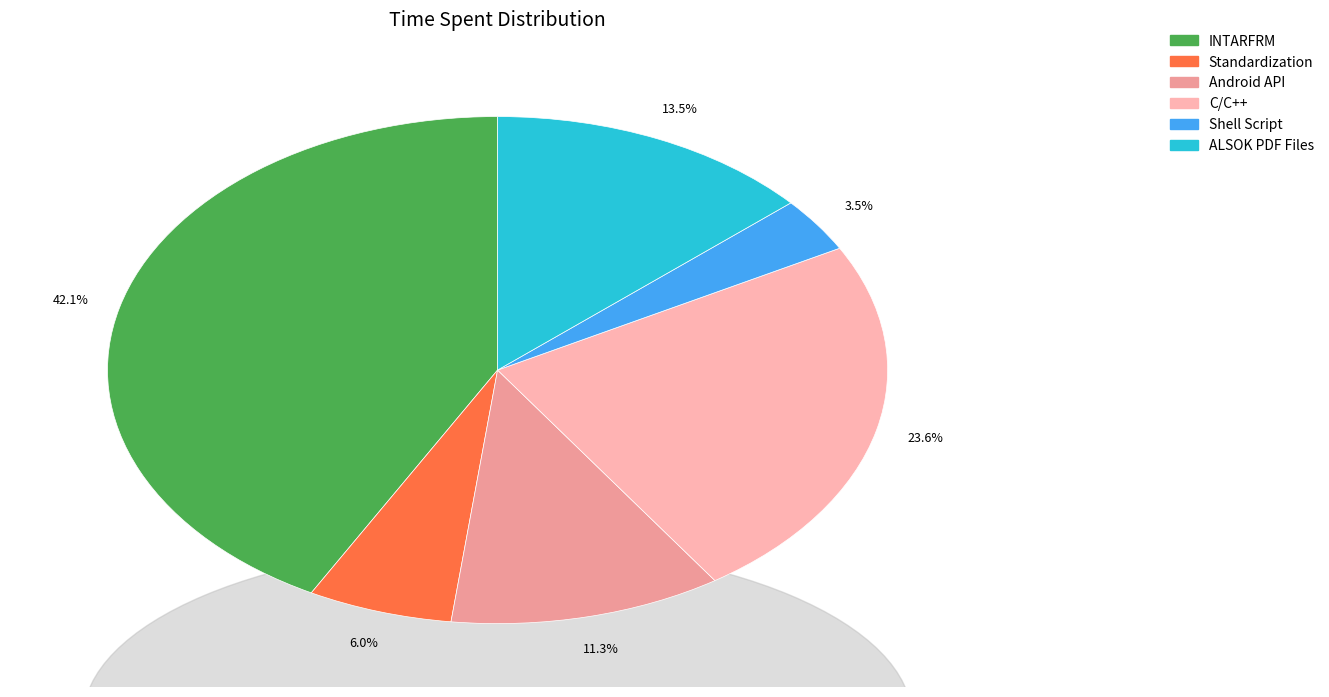

What is the ratio of the value at ALSOK PDF Files to the value at INTARFRM?

0.3